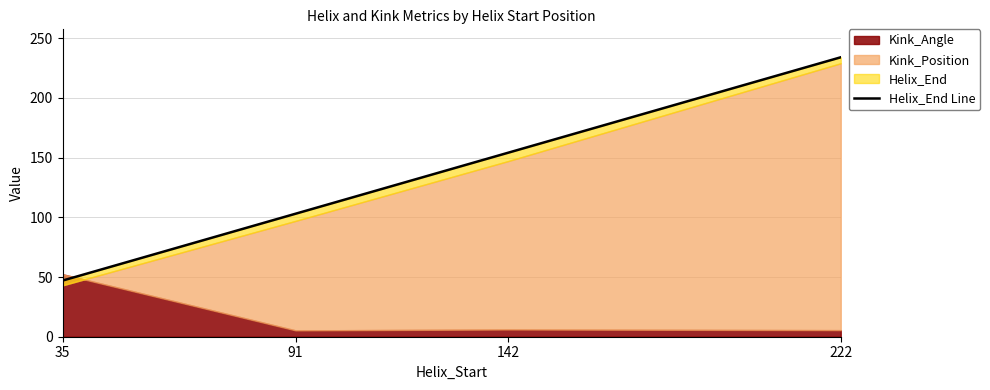

What is the difference between the values at 142 and 91?

51